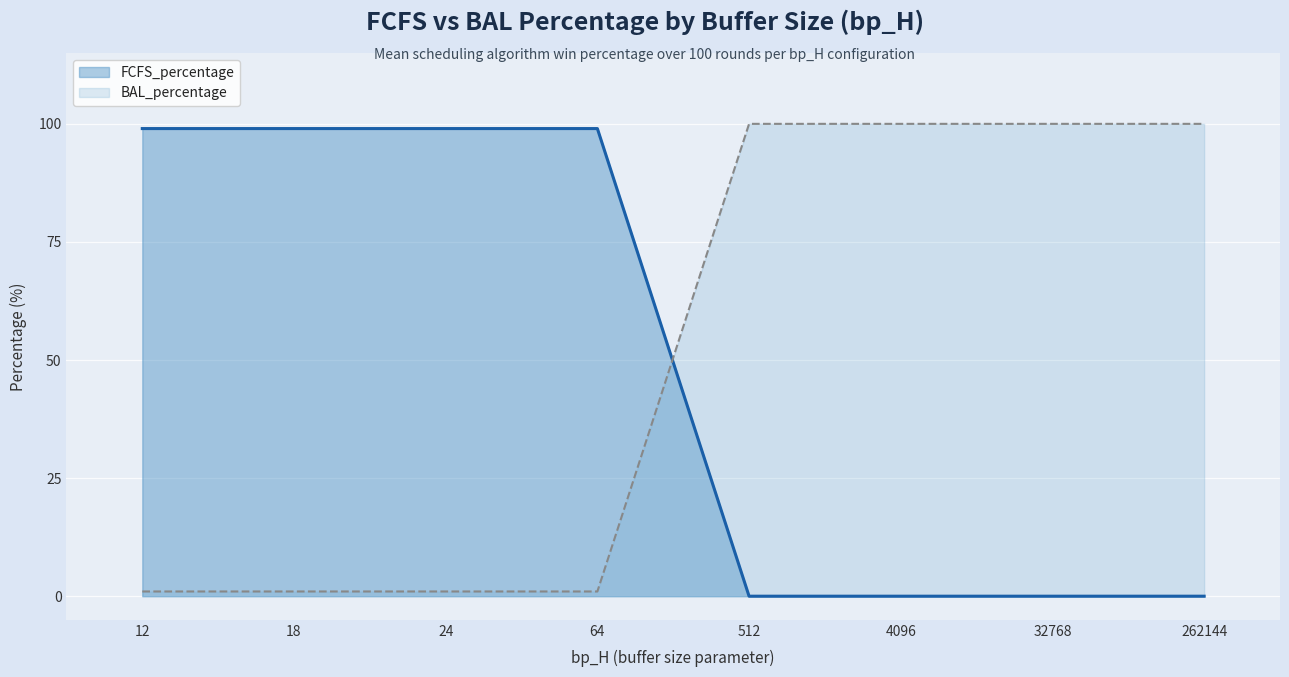

What is the difference between the second highest and minimum values in the BAL_percentage series?

99